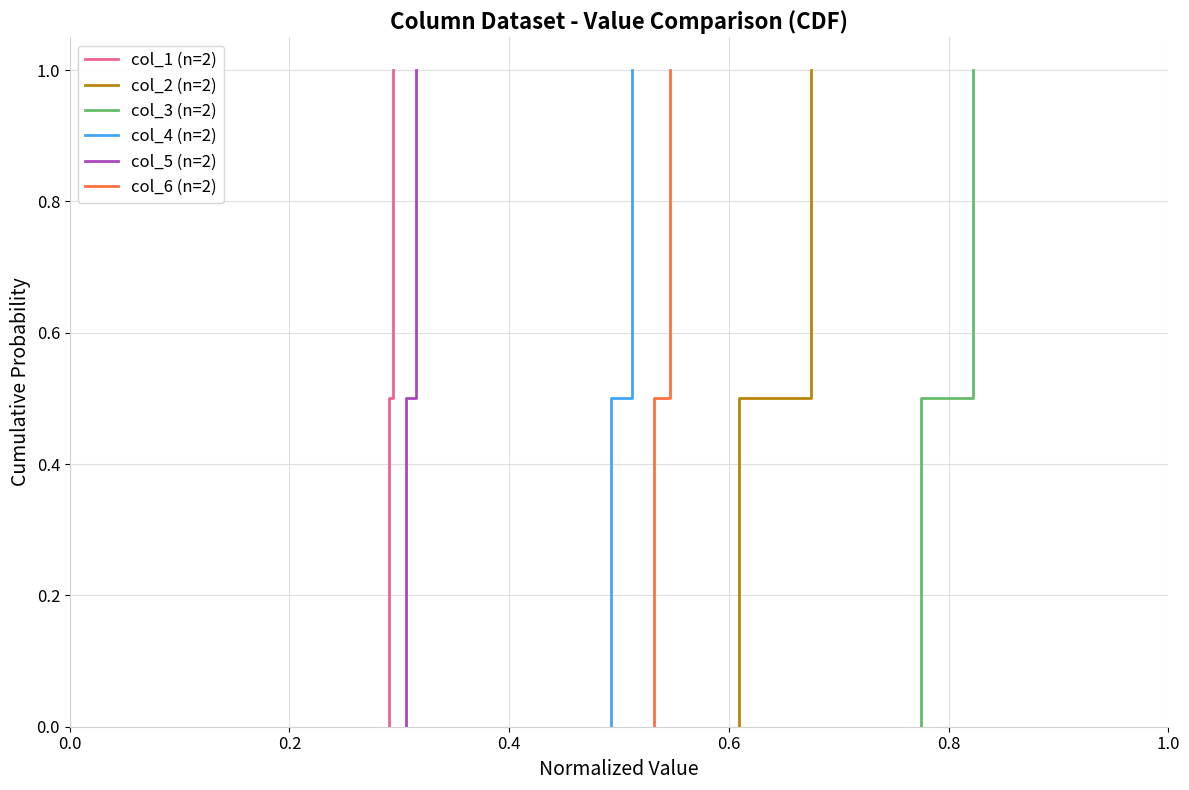

How many data points in col_1 (n=2) are above 0?

2